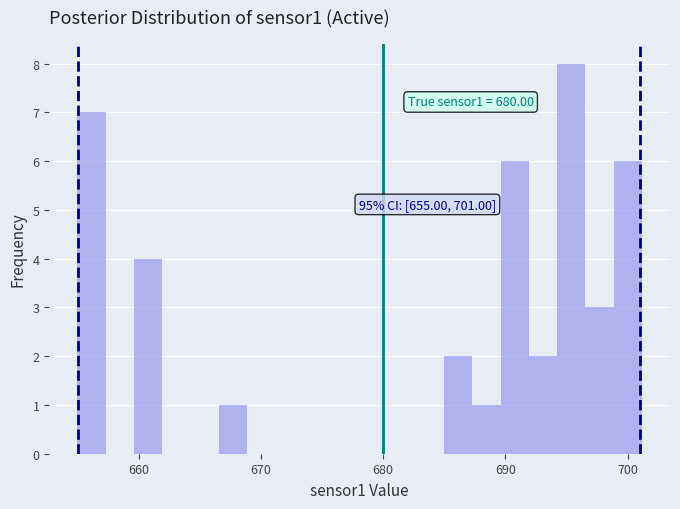

Read against the x-axis, roughly where is the centre of the tallest bar?

695